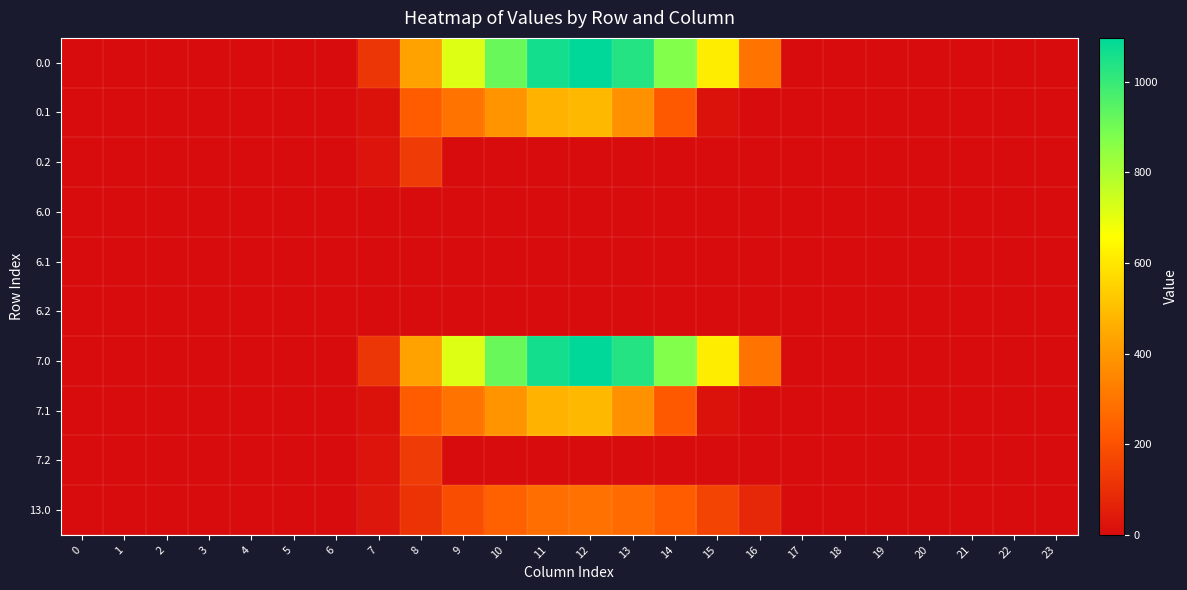

Which has a higher value, 10 or 8?

10